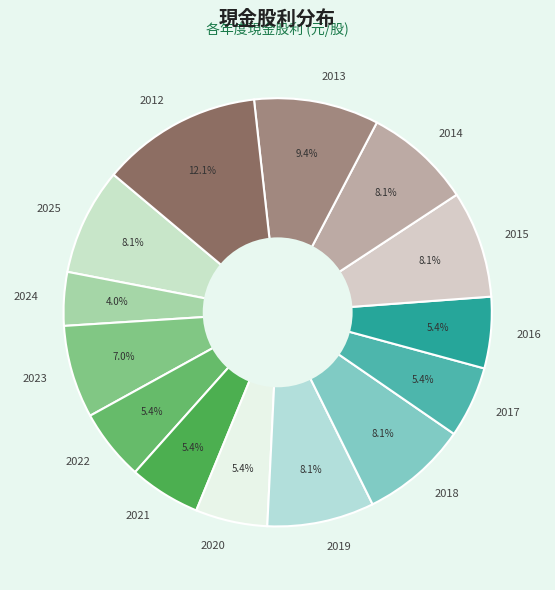

Do 2021 and 2017 together represent more than half of the pie?

No